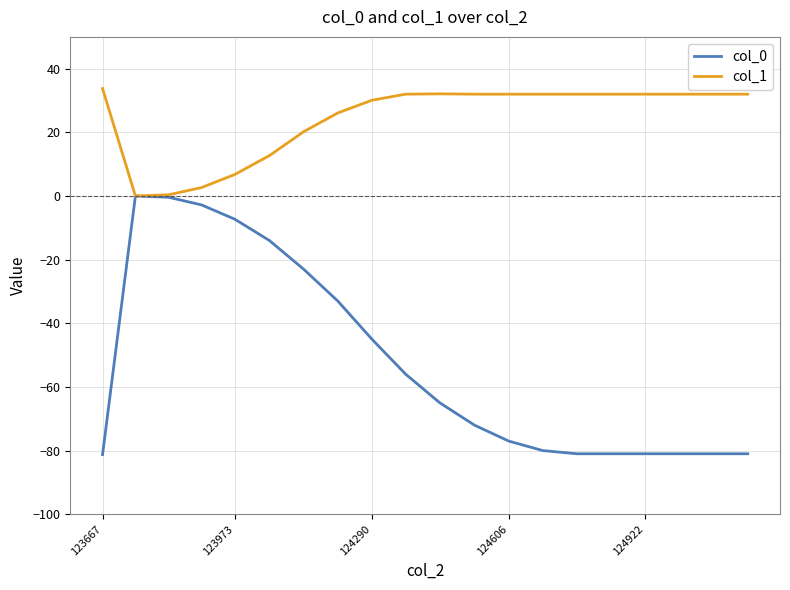

What is the maximum value shown in the chart?

33.8